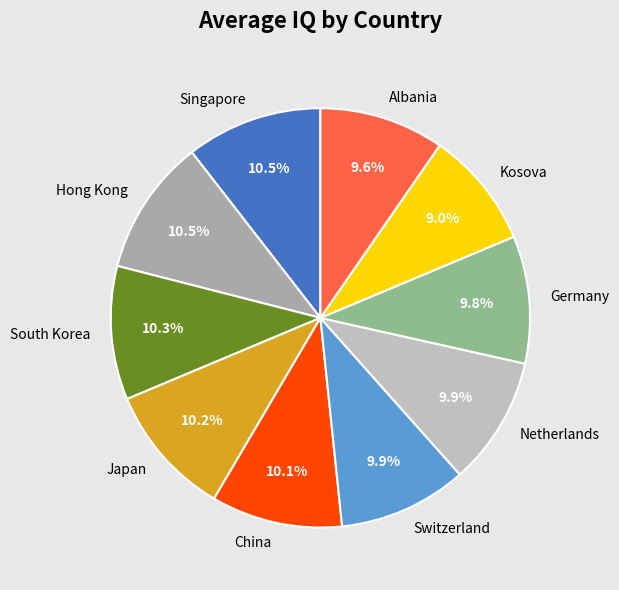

To the nearest percent, what is the combined percentage of Albania and South Korea?

20%